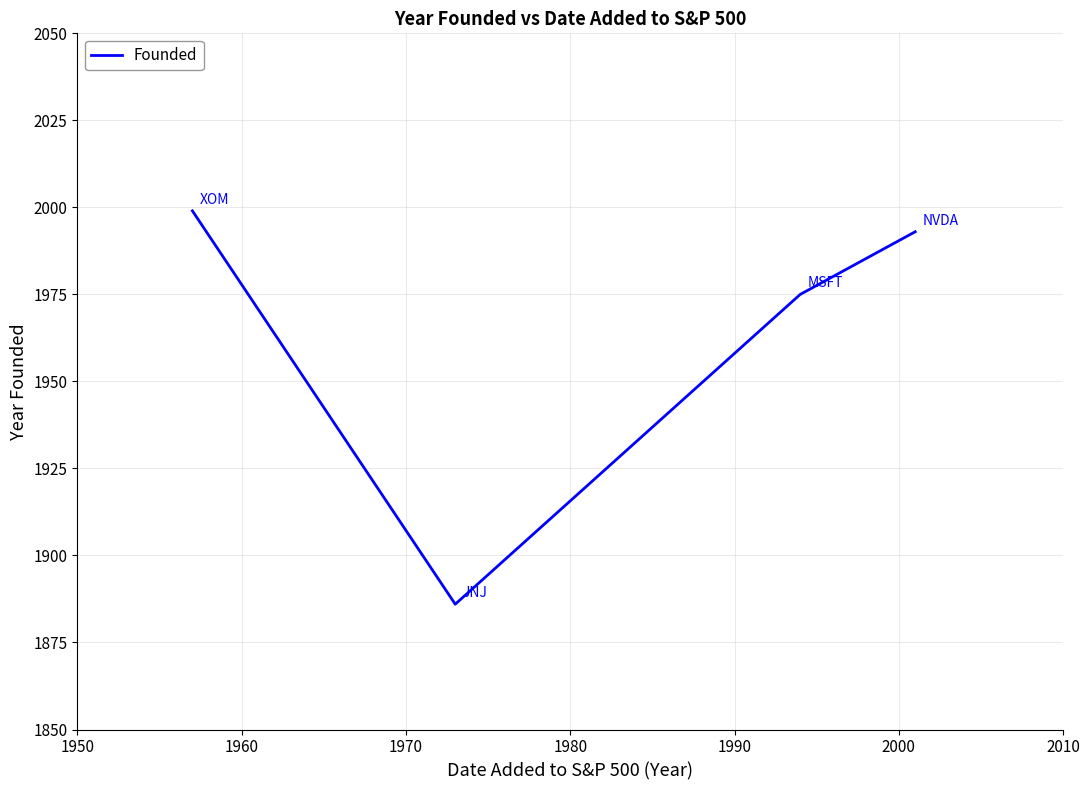

What is the smallest value displayed?

1886